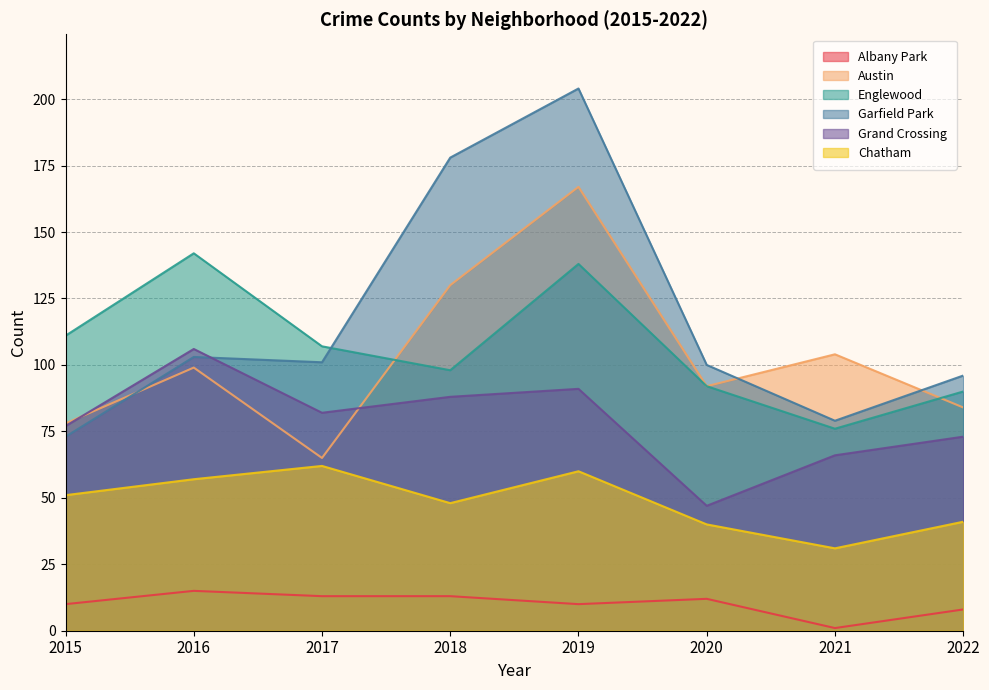

At how many categories does at least one series exceed 17?

8